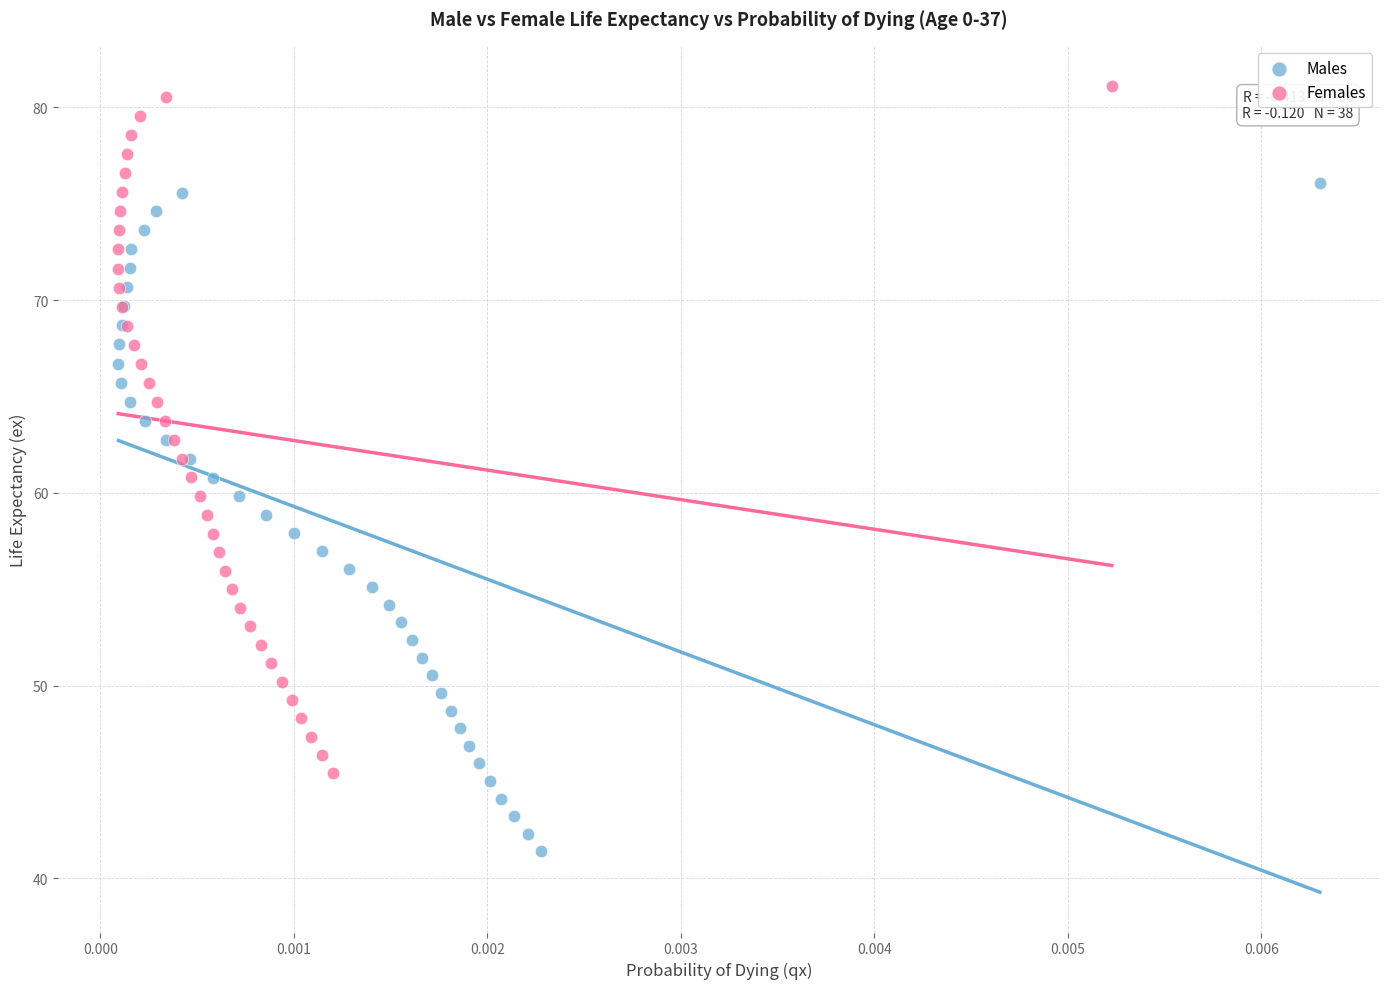

Which series contains the highest Y value?

Females